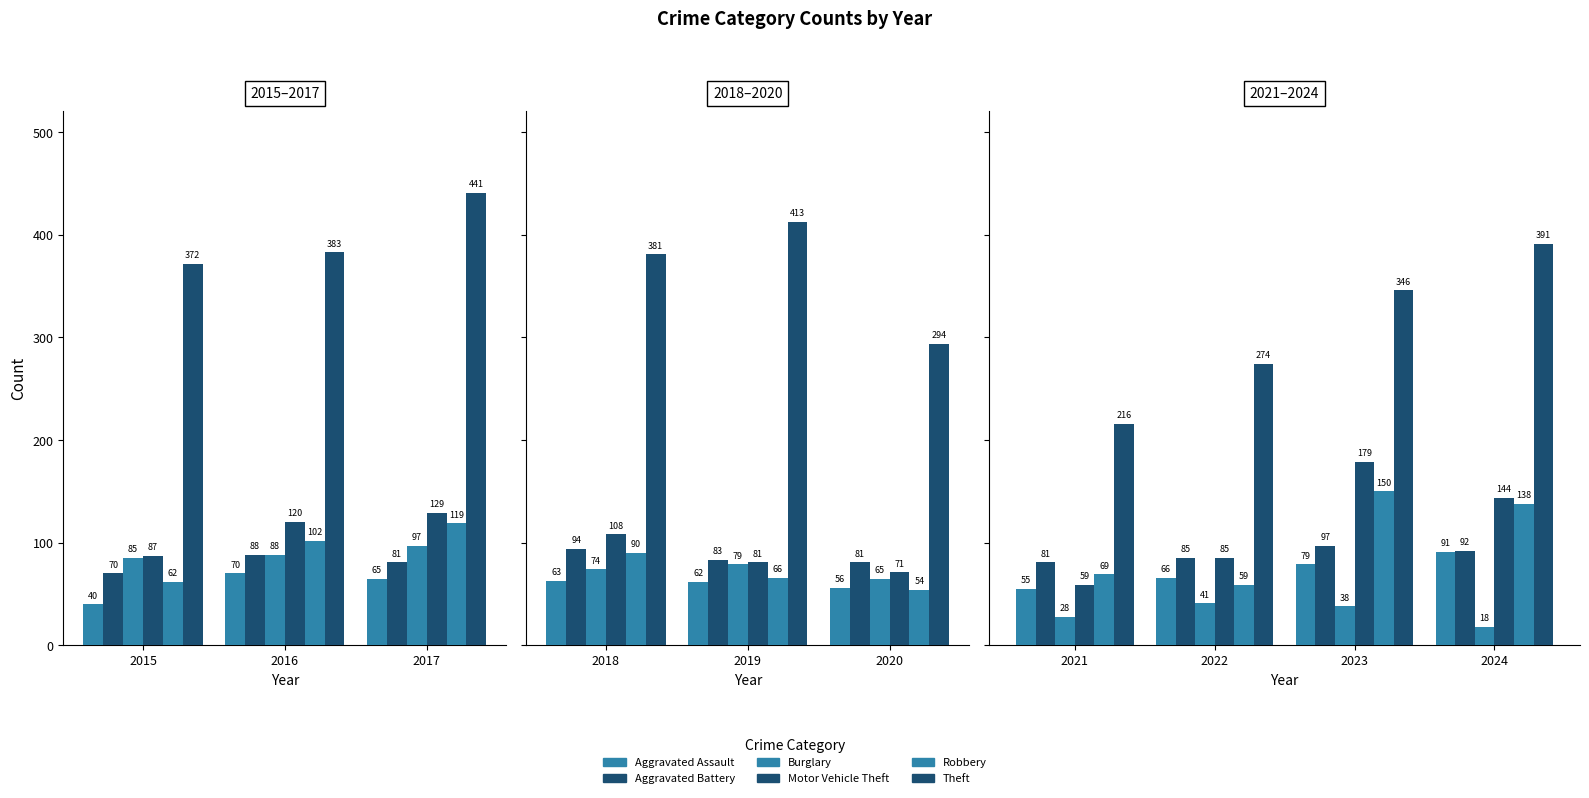

Which series has the largest range (max minus min)?

Theft